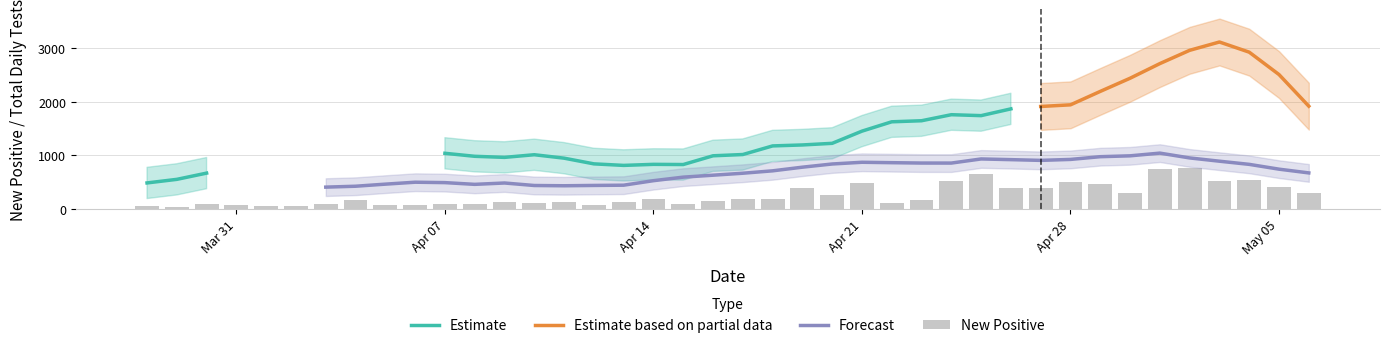

What is the minimum value shown in the chart?

38